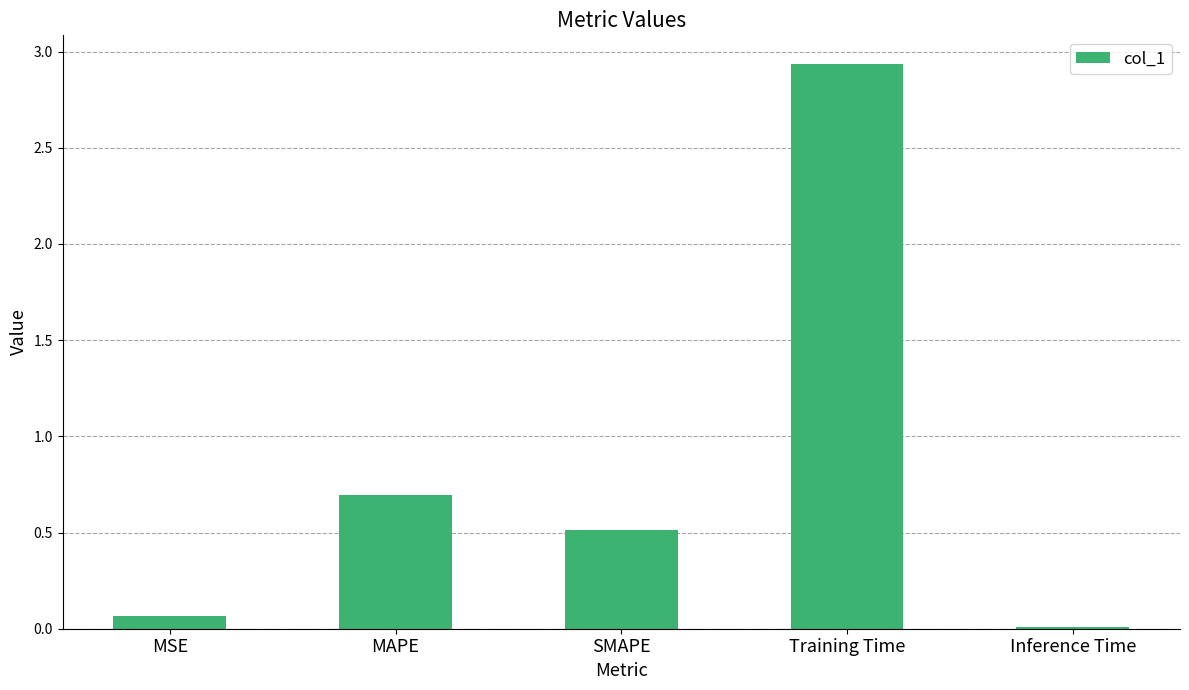

The chart shows a value of 0.7 at MAPE. True or false?

True